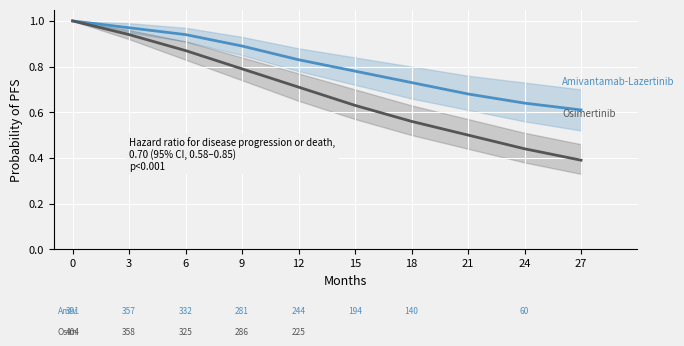

Reading right to left, what are all the values shown in this chart?

Amivantamab-Lazertinib: 27=0.6	24=0.6	21=0.7	18=0.7	15=0.8	12=0.8	9=0.9	6=0.9	3=1.0	0=1.0
Osimertinib: 27=0.4	24=0.4	21=0.5	18=0.6	15=0.6	12=0.7	9=0.8	6=0.9	3=0.9	0=1.0